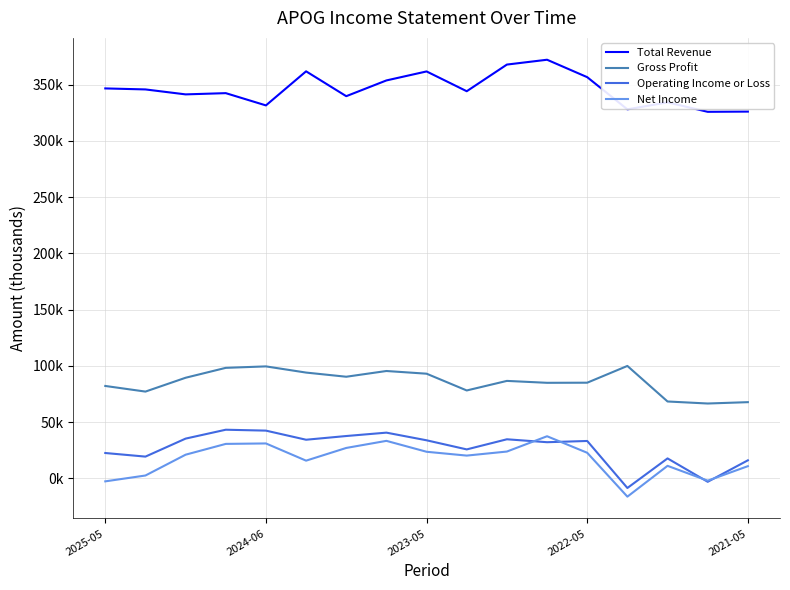

What are all the series names shown in the legend?

Total Revenue, Gross Profit, Operating Income or Loss, Net Income